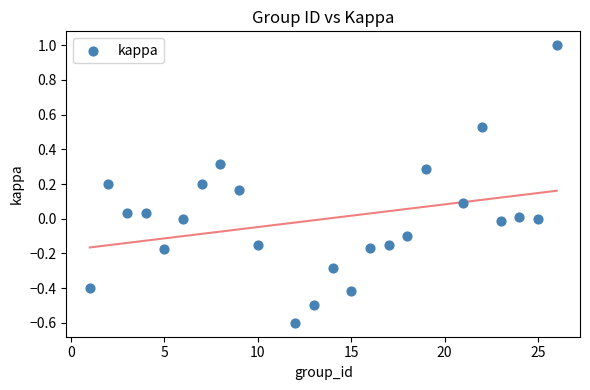

What is the range of X values (max minus min)?

25.0